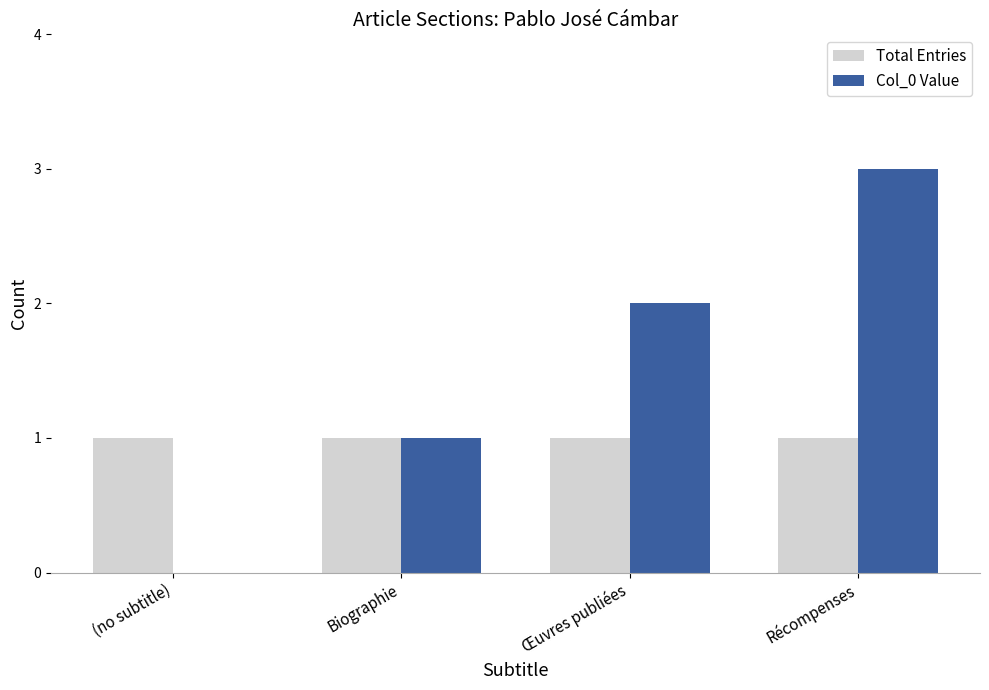

Reading right to left, list all the values displayed in this chart.

Total Entries: Récompenses=1	Œuvres publiées=1	Biographie=1	(no subtitle)=1
Col_0 Value: Récompenses=3	Œuvres publiées=2	Biographie=1	(no subtitle)=0